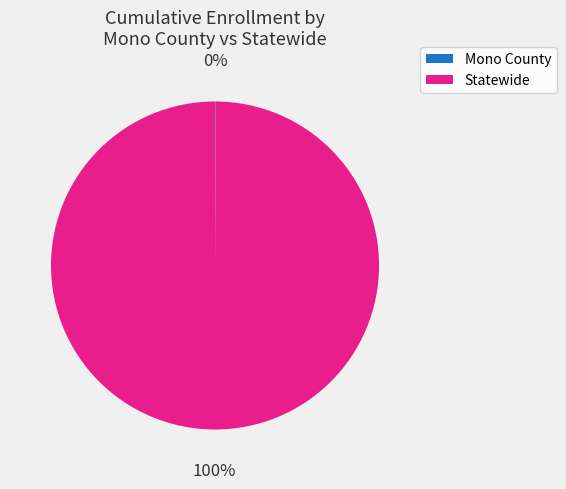

To the nearest percent, what is the difference between the largest and smallest slice percentages?

100%